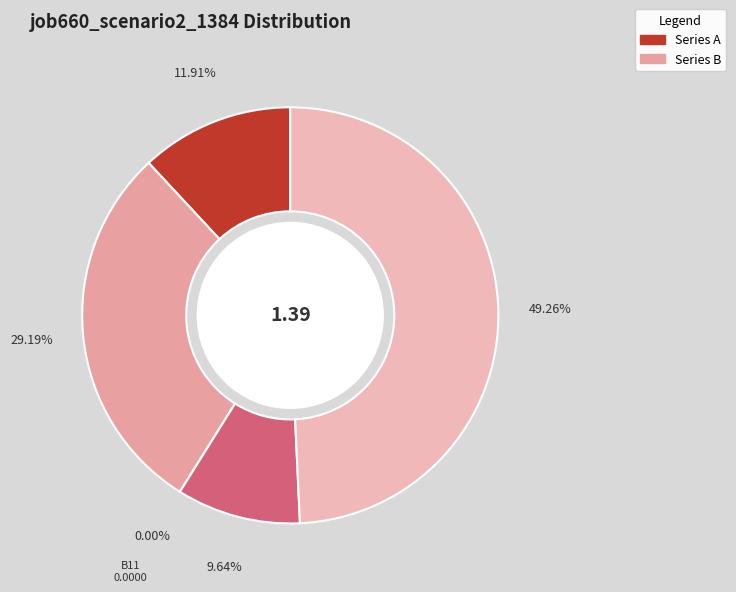

What percentage do B11 and B14 together represent?

29.2%